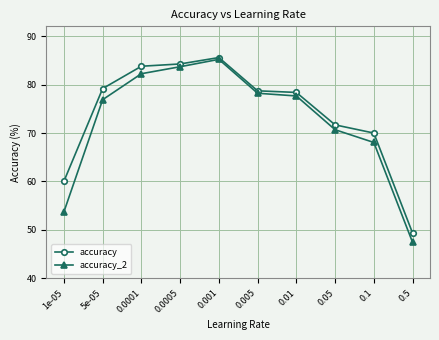

How many lines are shown in the chart?

2